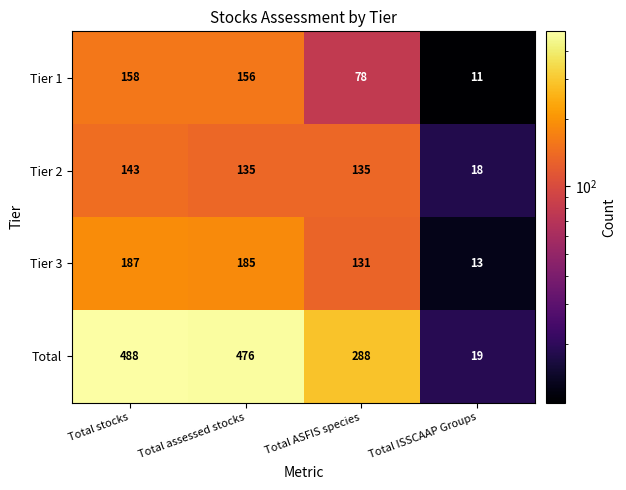

Is it true that Tier 2 equals 18 at Total ISSCAAP Groups?

True